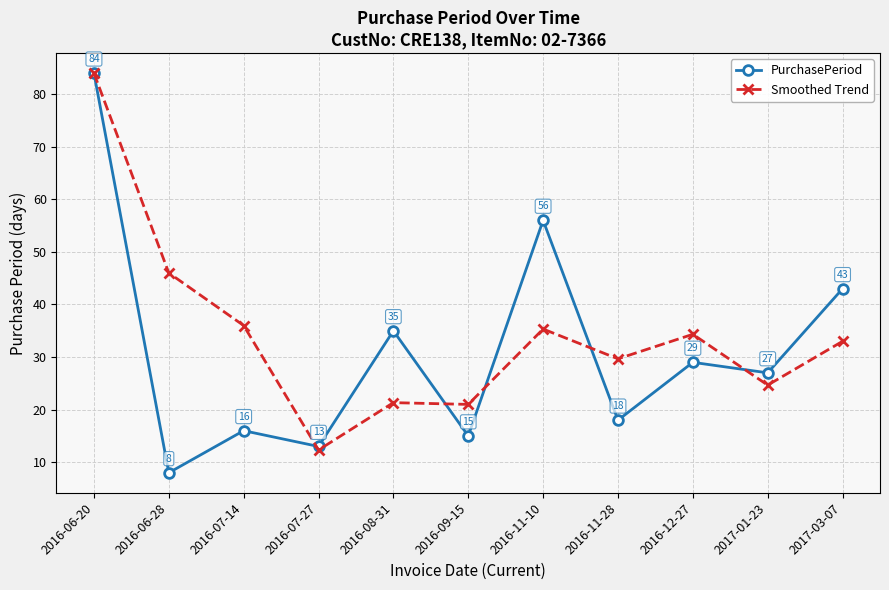

At which category does the chart reach its minimum across all series?

2016-06-28